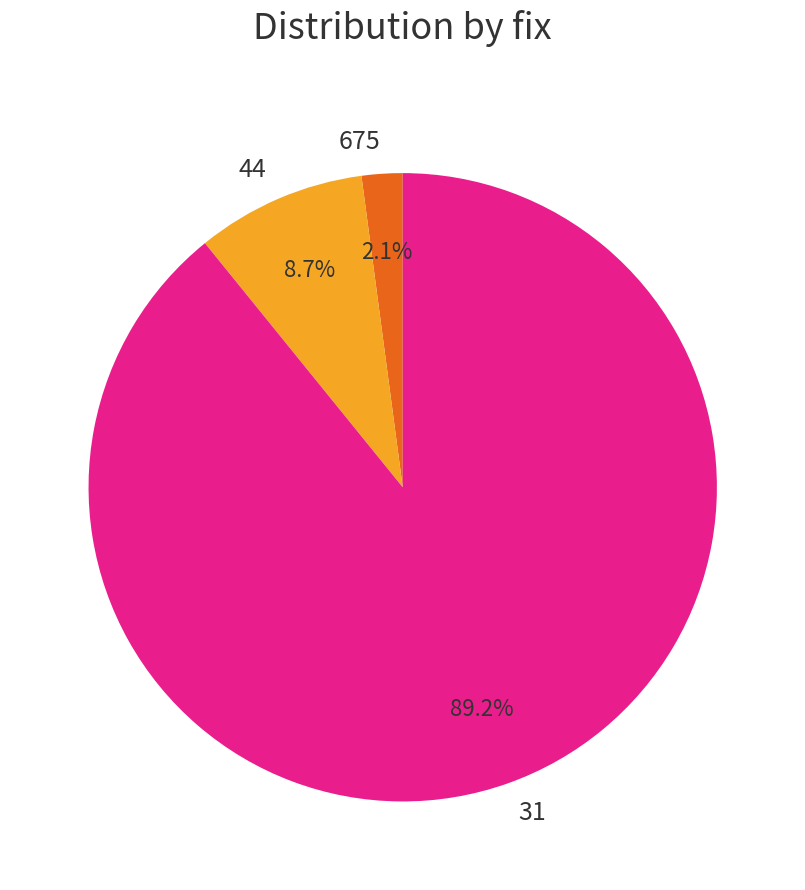

Is the sum of 675 and 44 greater than half?

No